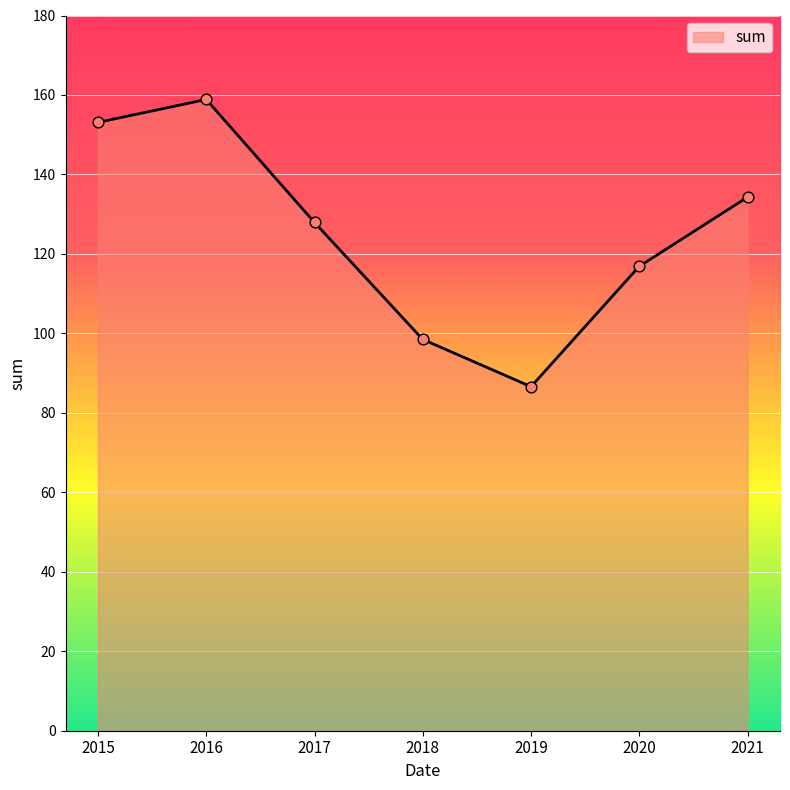

Which has a higher value, 2020 or 2018?

2020